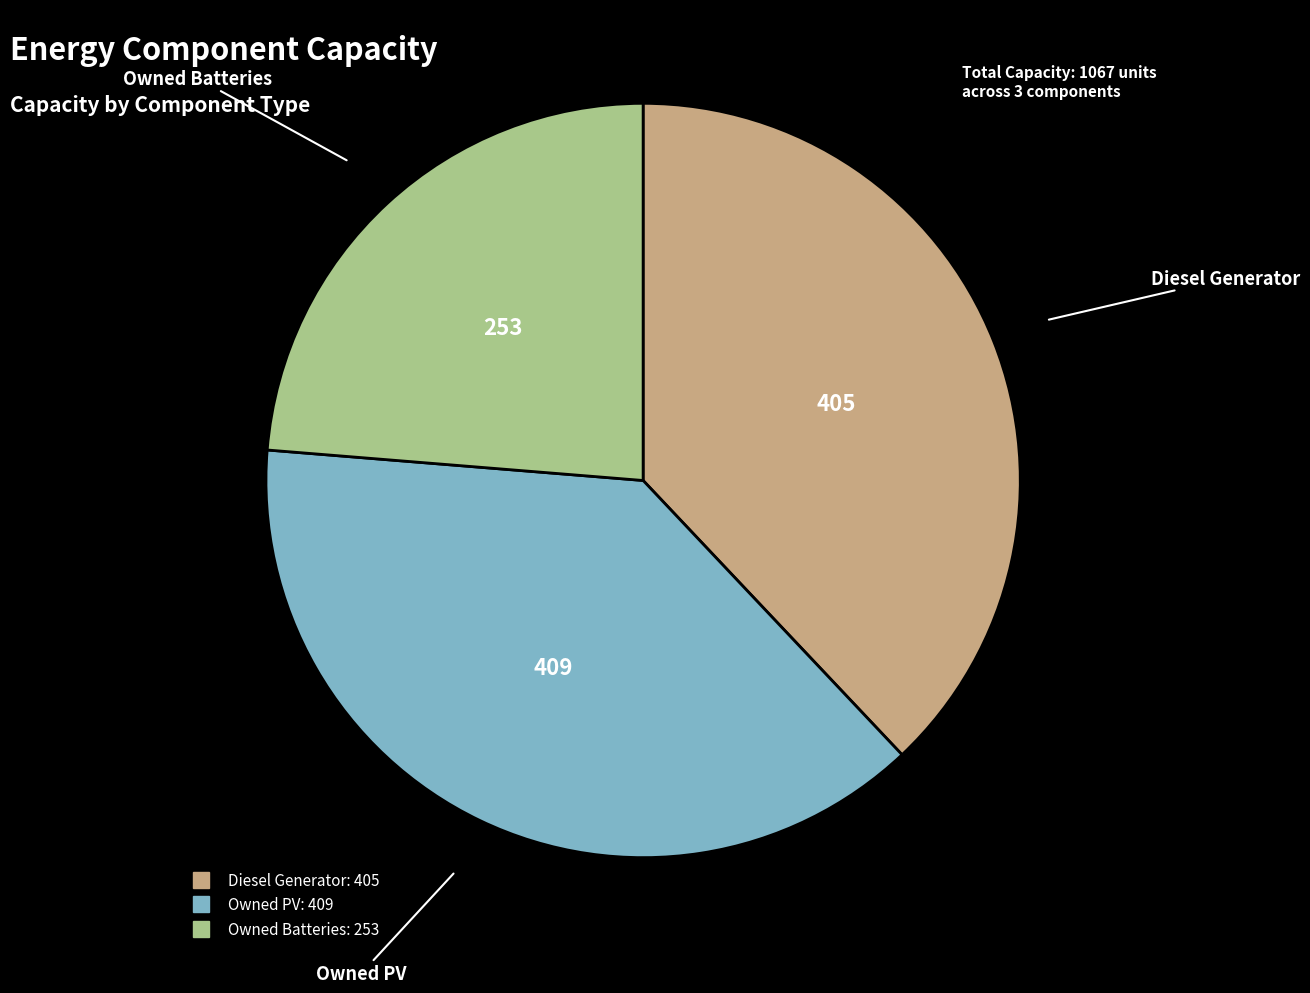

Does Owned Batteries represent more than half of the total?

No